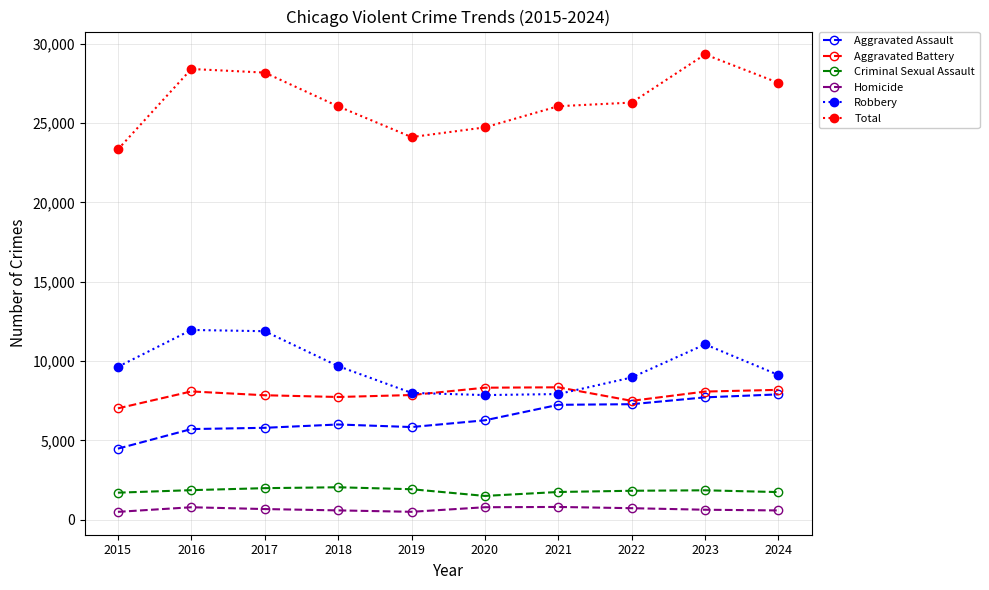

How many lines are shown in the chart?

6